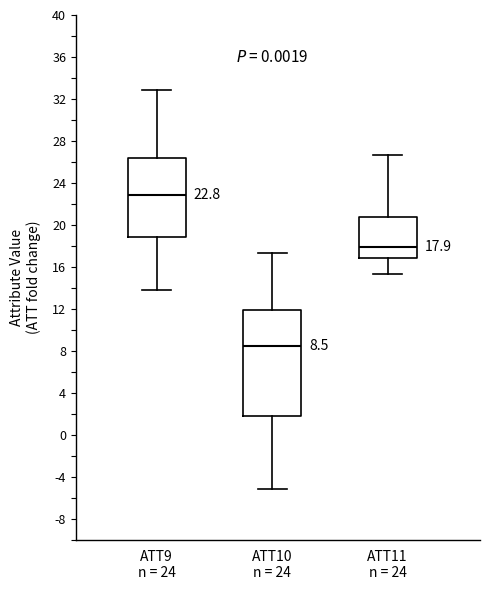

Comparing the boxes themselves (not the whiskers), which one is the tallest?

ATT10 n = 24